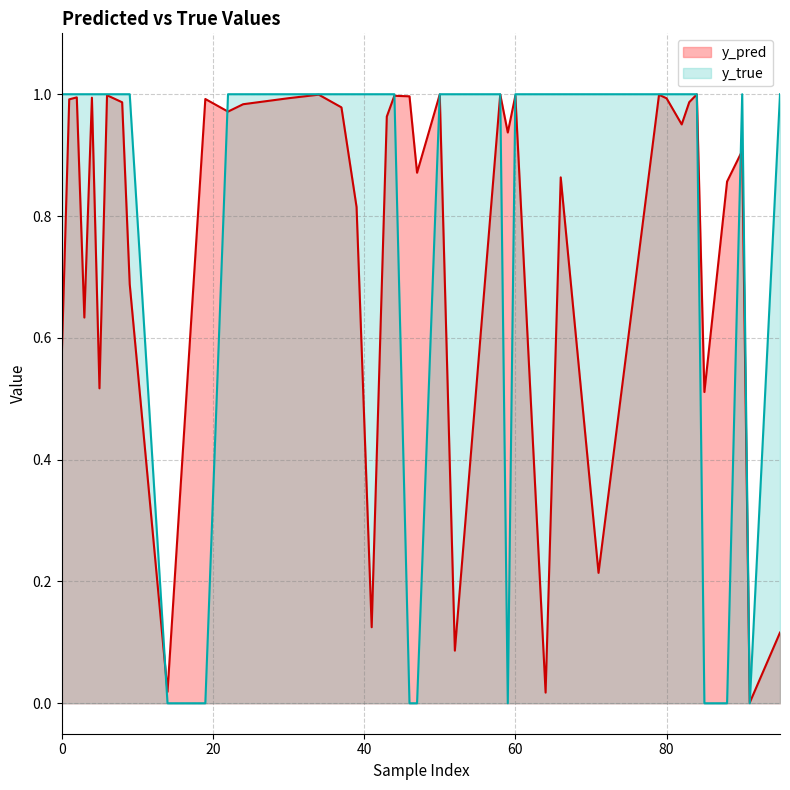

Which series has the largest range (max minus min)?

y_true